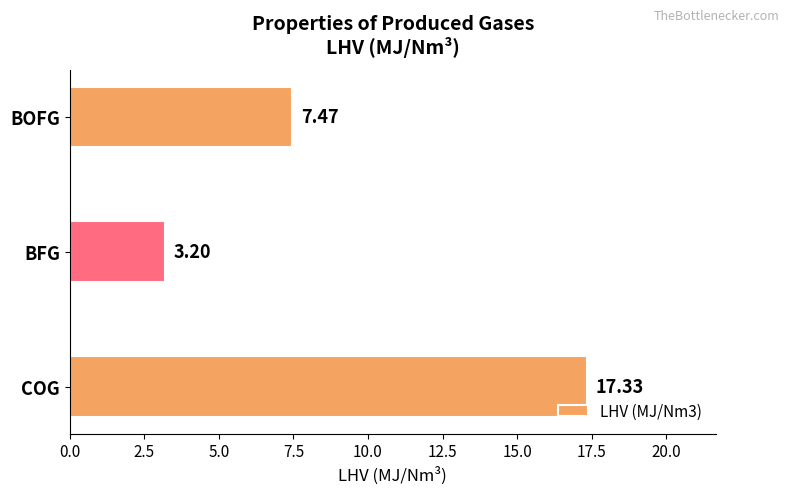

What is the change in value from COG to BFG?

-14.1